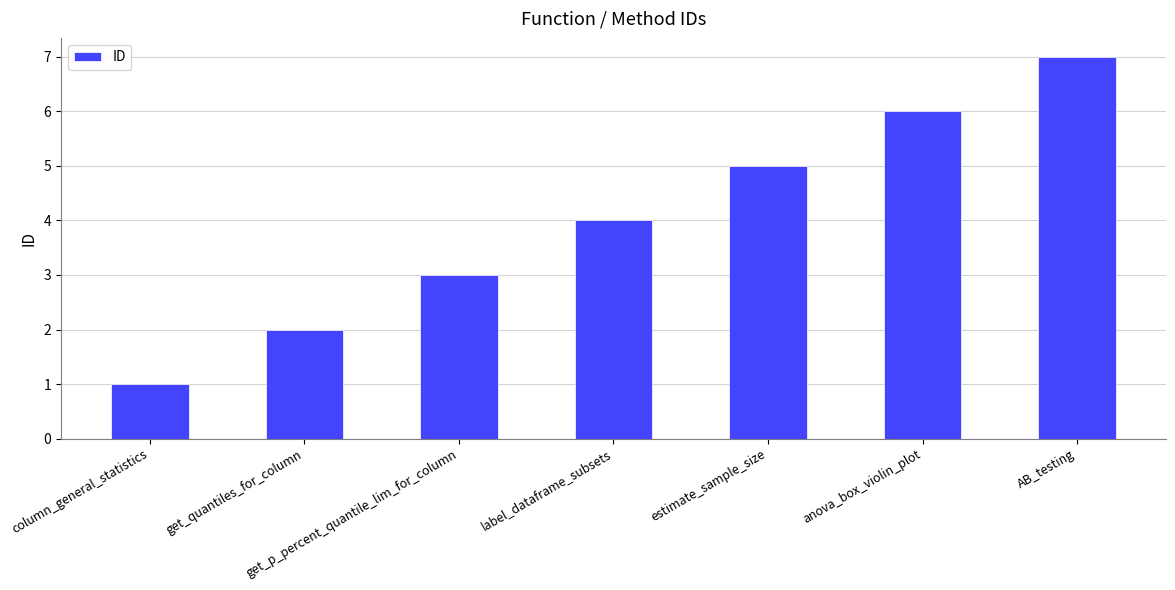

What is the difference between the maximum and minimum values?

6